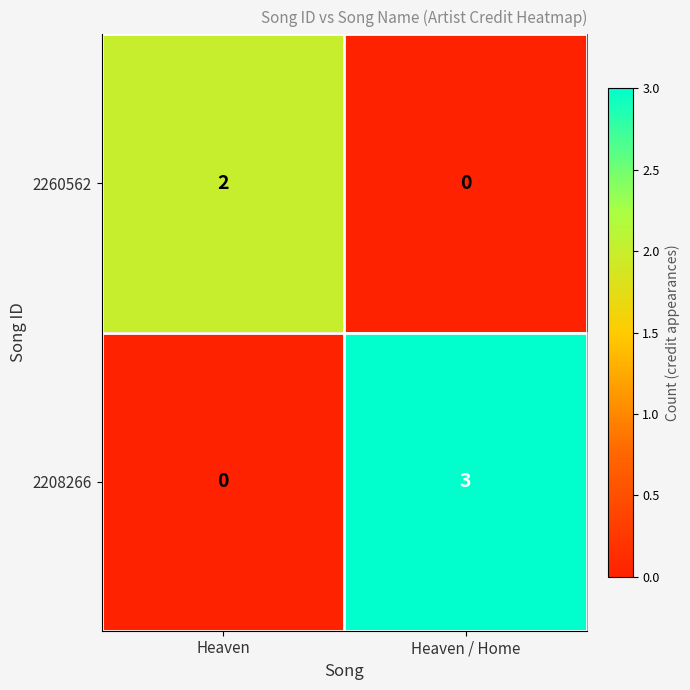

What is the sum of all 2208266 values?

3